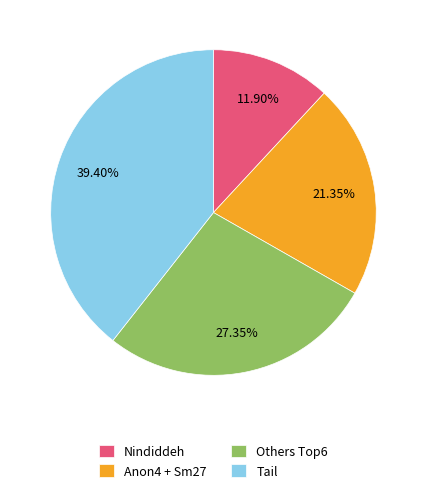

Count the number of slices in the pie.

4